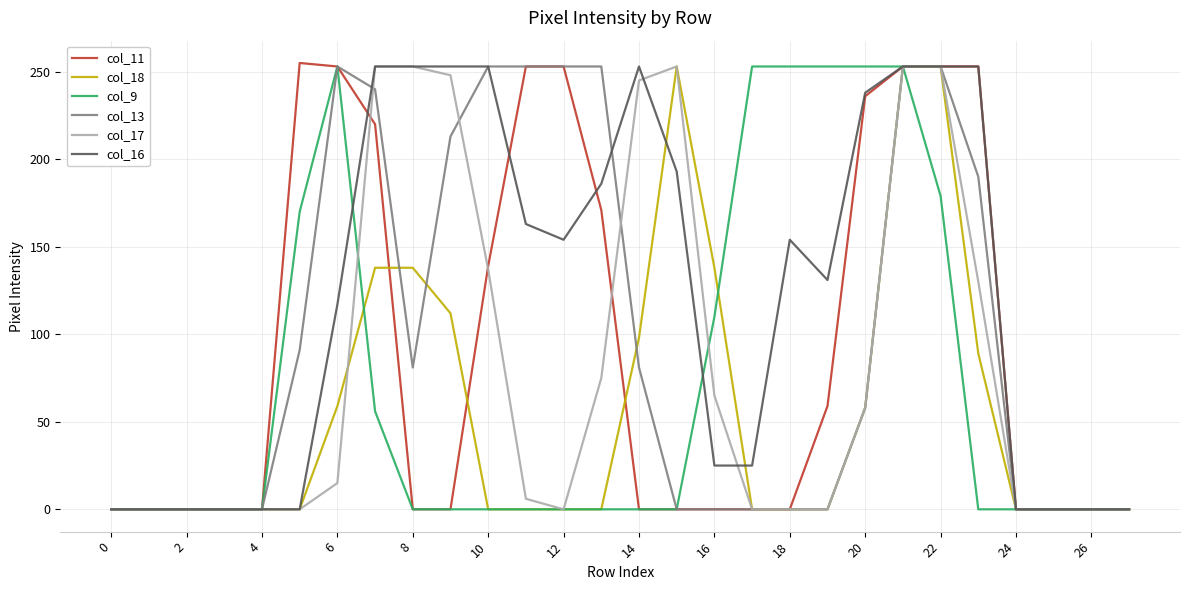

Which series has the largest range (max minus min)?

col_11